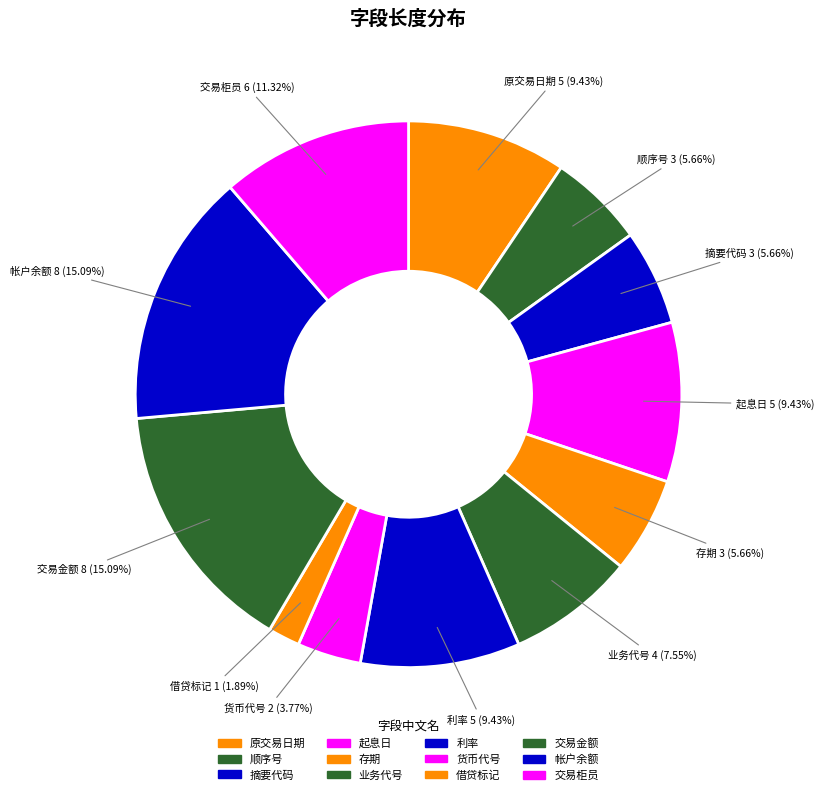

Does any single category account for the majority?

No